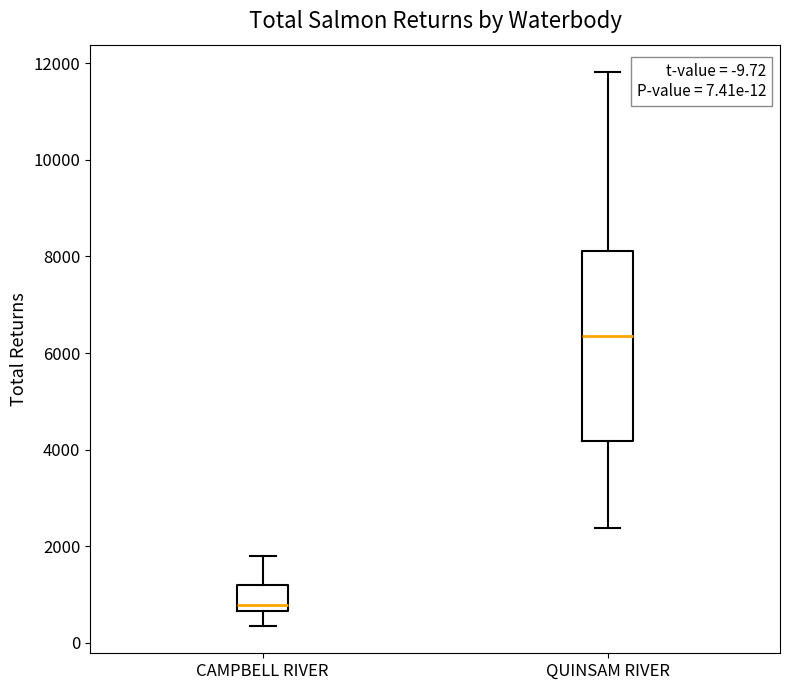

Comparing the boxes themselves (not the whiskers), which one is the tallest?

QUINSAM RIVER